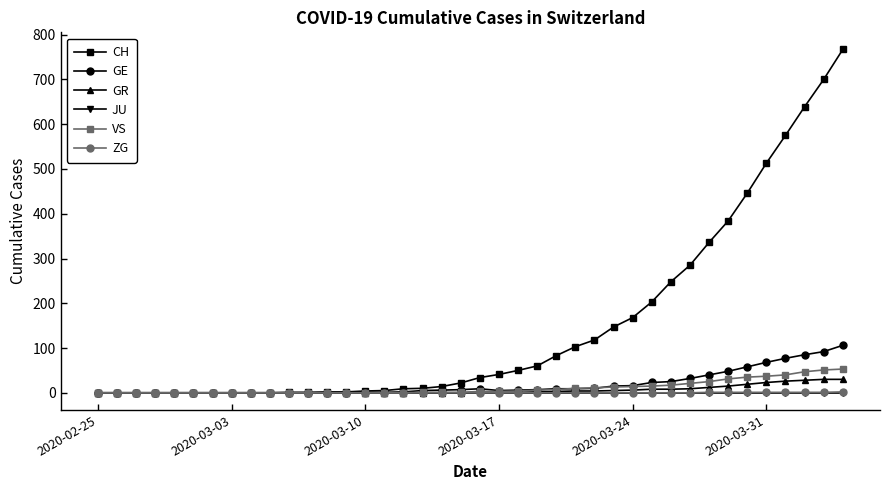

Which series has the largest range (max minus min)?

CH